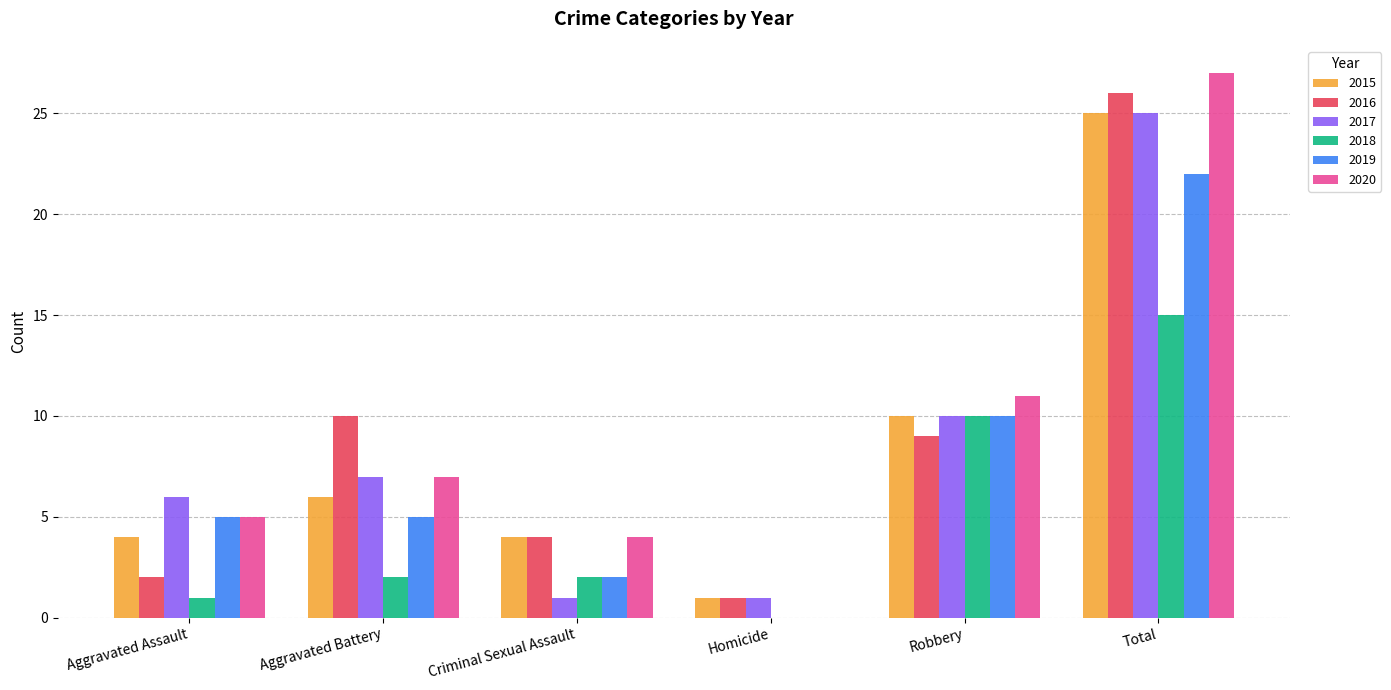

True or false: 2017 has a value of 25 at Total.

True